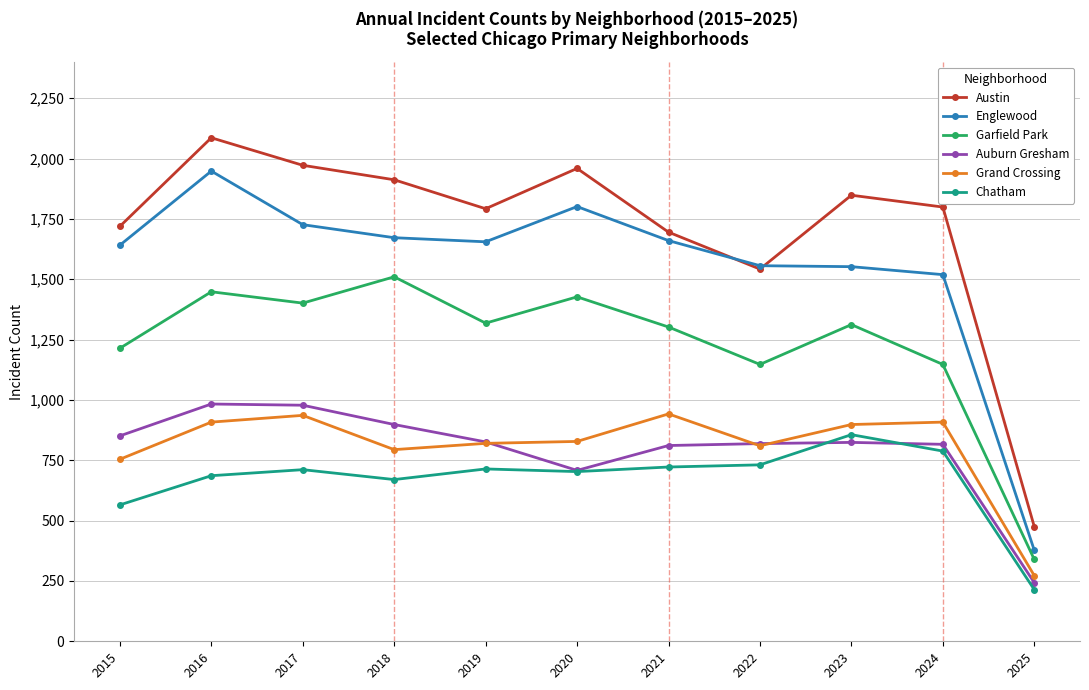

True or false: Austin and Grand Crossing cross at least once.

False